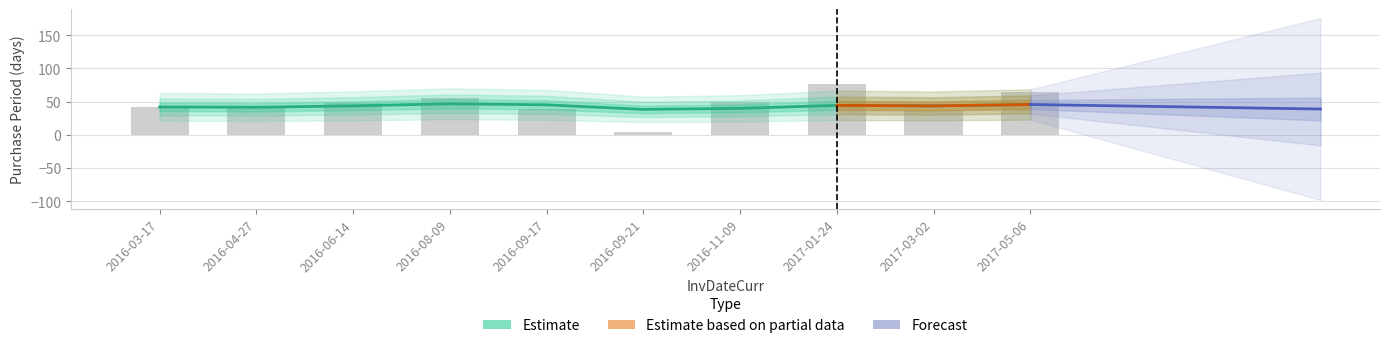

Rank the categories by value from lowest to highest.

2016-09-21, 2017-03-02, 2016-09-17, 2016-04-27, 2016-03-17, 2016-06-14, 2016-11-09, 2016-08-09, 2017-05-06, 2017-01-24